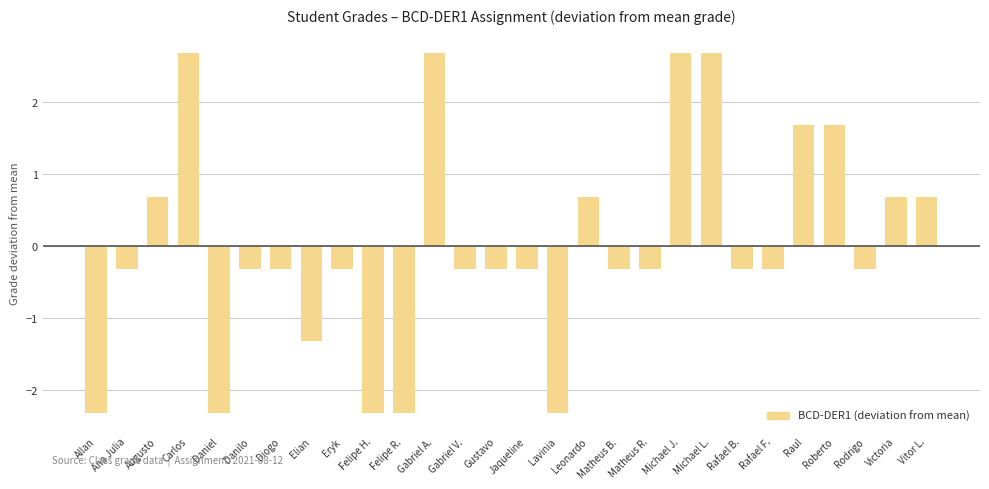

What is the greatest value displayed?

2.7